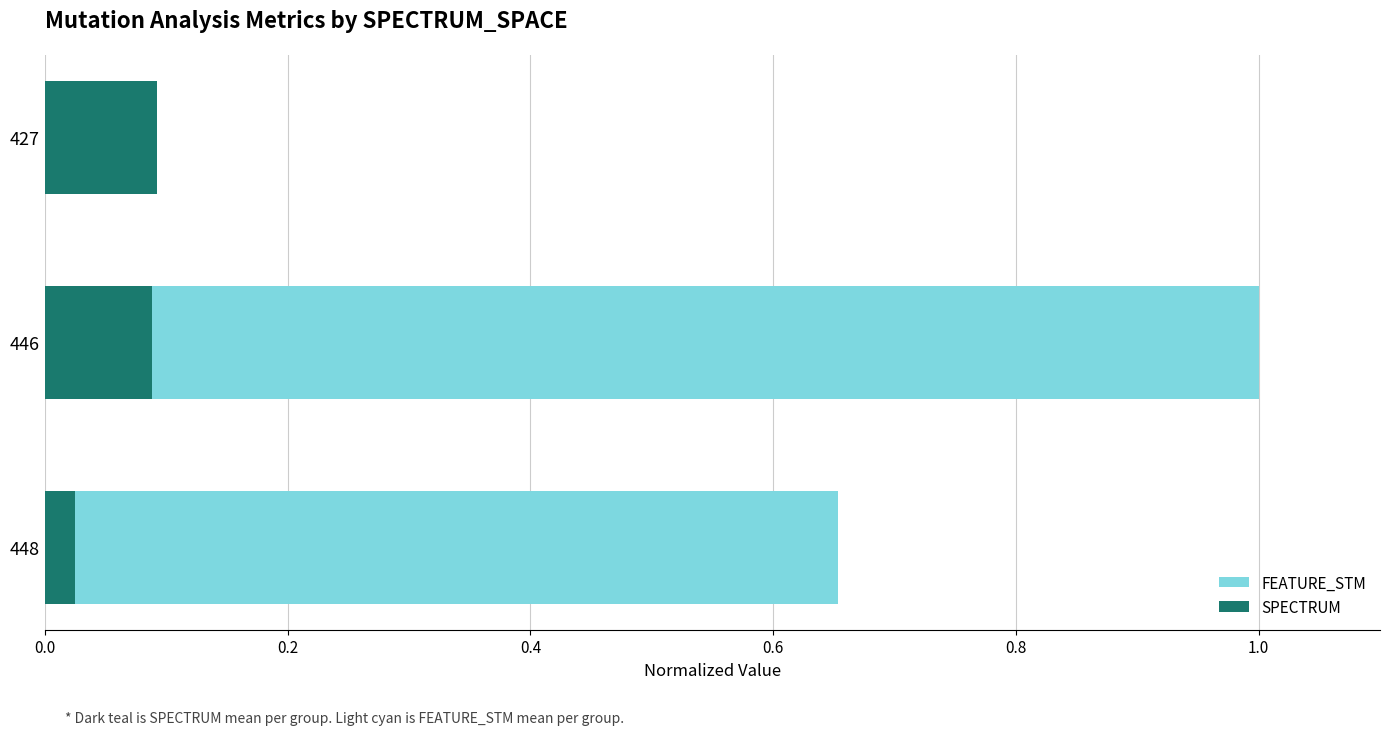

Read the SPECTRUM value at 427.

0.1